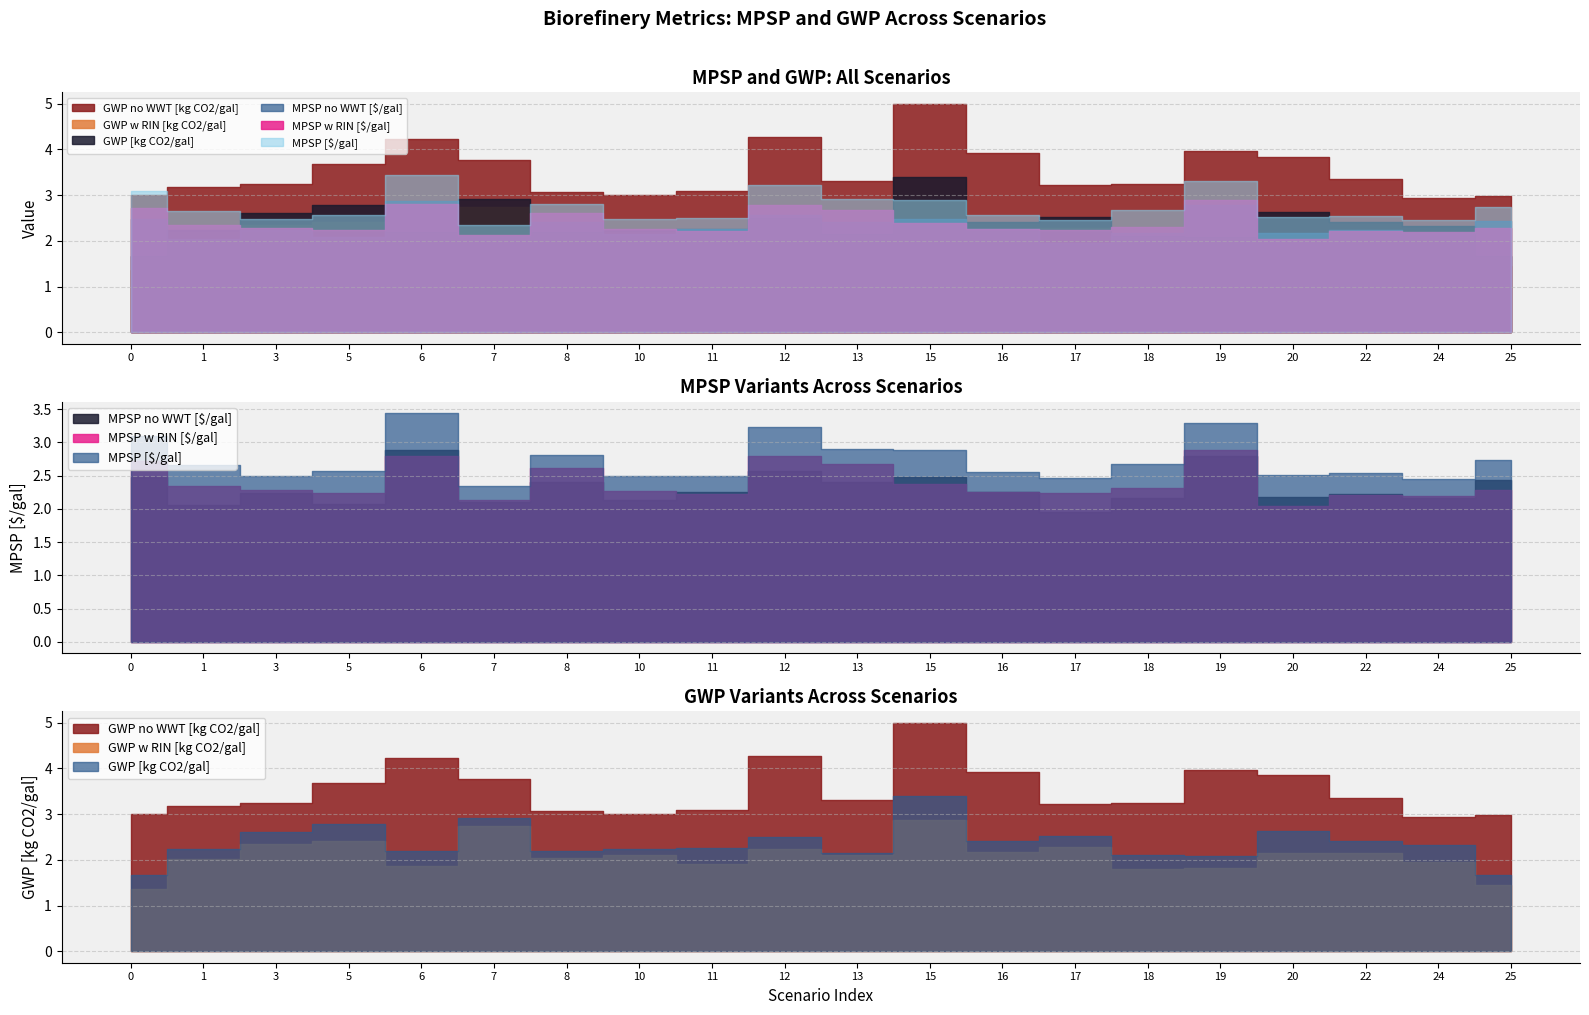

Which series ends up on top after the final intersection of MPSP no WWT [$/gal] and GWP [kg CO2/gal]?

MPSP no WWT [$/gal]